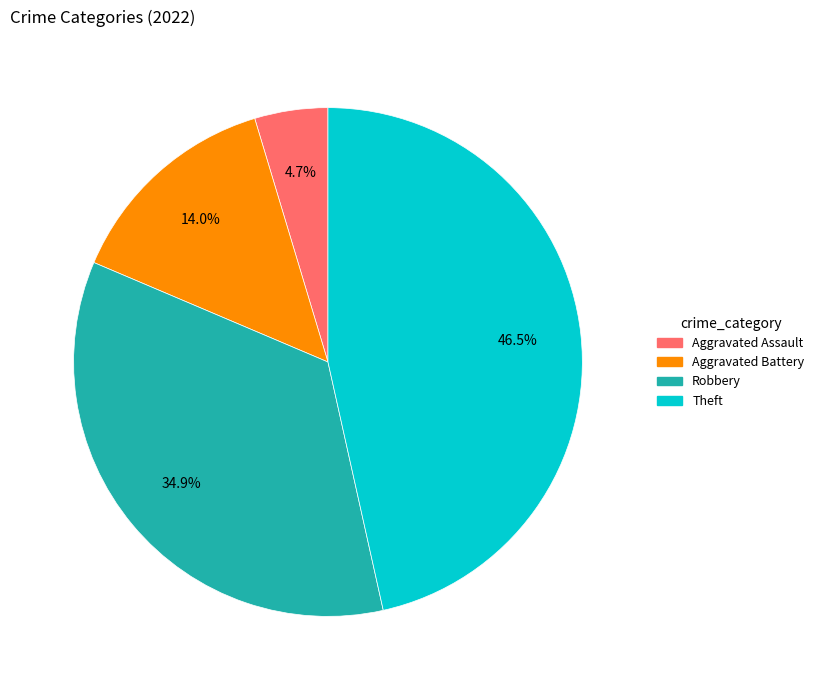

Is there any slice that represents more than half of the pie?

No